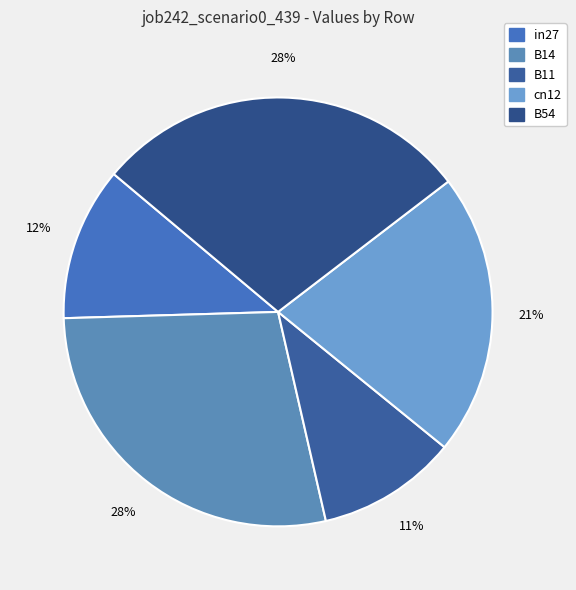

Which category has the smallest portion of the pie?

B11